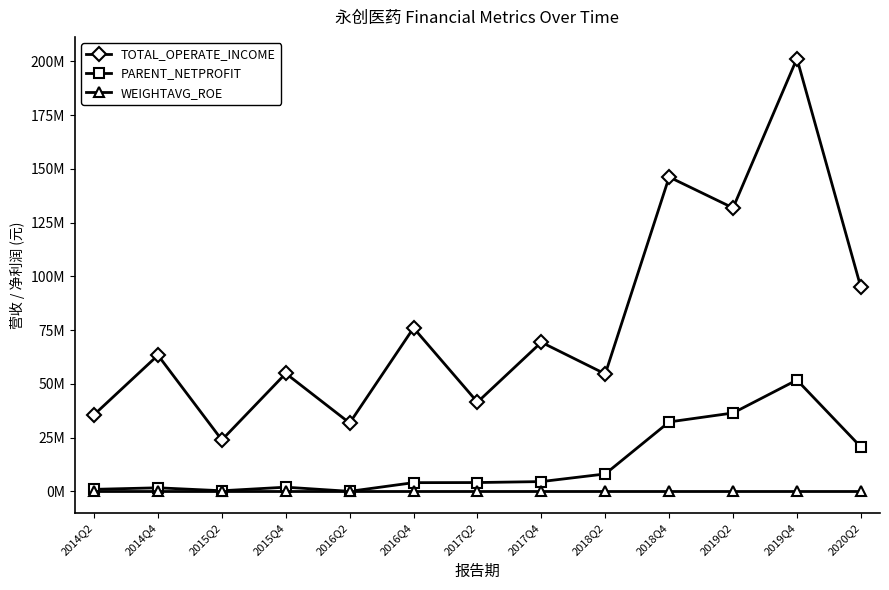

Reading left to right, what are all the values shown in this chart?

TOTAL_OPERATE_INCOME: 35615451.2	63290343.8	23872301.1	54824031.9	31764135.9	75980830.7	41453935.9	69318487.2	54576379.3	146173832.2	131806288.8	201293169.5	94900464.0
PARENT_NETPROFIT: 899875.7	1624245.4	243768.9	1911597.9	-27485.0	4014003.8	4064830.8	4512303.9	8063217.1	32262754.0	36424338.3	51762799.5	20635111.4
WEIGHTAVG_ROE: 2.8	5.3	0.8	5.9	-0.1	11.3	10.3	11.3	17.5	55.5	42.3	51.7	21.9